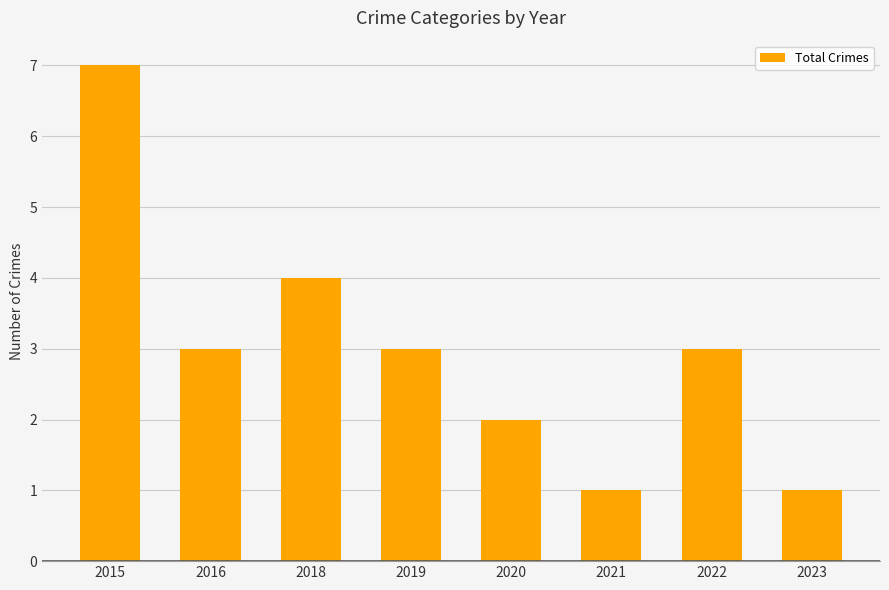

Count the number of categories in the chart.

8